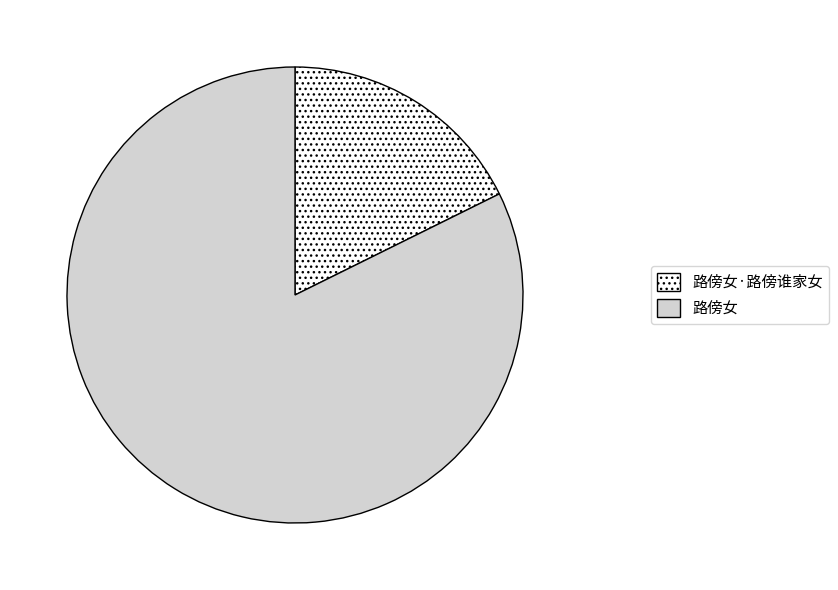

Is the sum of 路傍女 and 路傍女·路傍谁家女 greater than half?

Yes